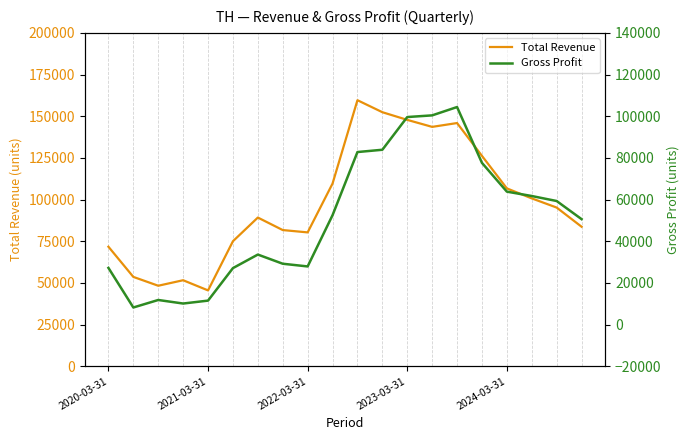

Reading left to right, transcribe all the data shown in this chart.

Total Revenue: 71700	53600	48300	51600	45500	75000	89200	81700	80300	109600	159600	152400	147800	143600	145900	126200	106700	100700	95200	83700
Gross Profit: 27200	8200	11800	10100	11500	27100	33600	29200	27900	52500	82800	83900	99600	100400	104400	77600	63800	61700	59300	50600